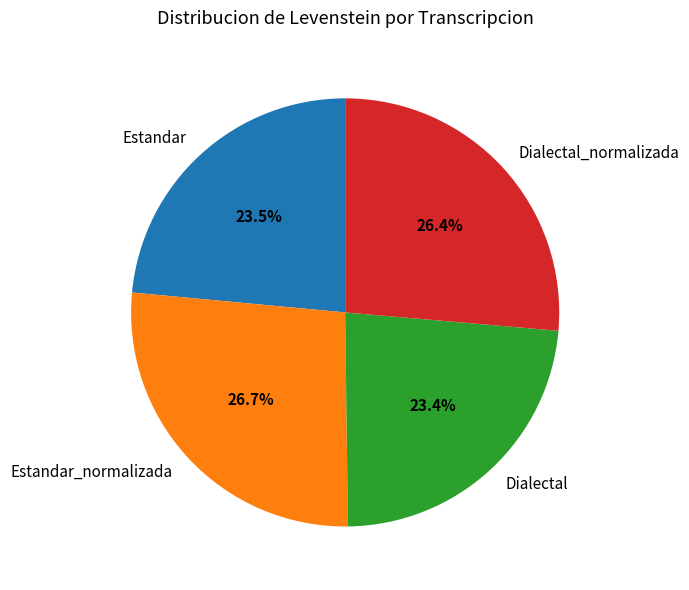

What percentage is NOT represented by Dialectal_normalizada?

73.6%